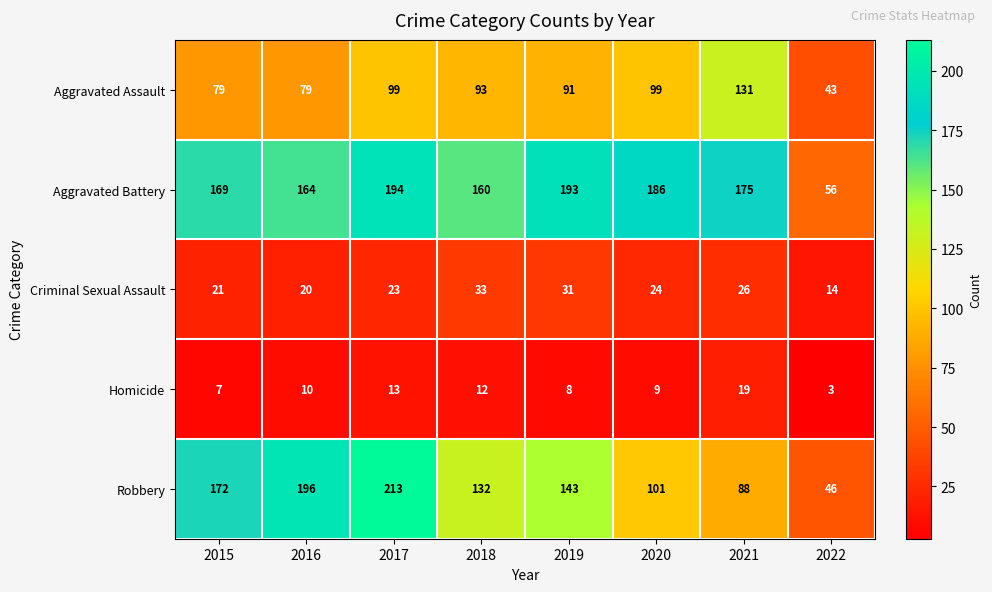

What is the minimum value shown in the chart?

3